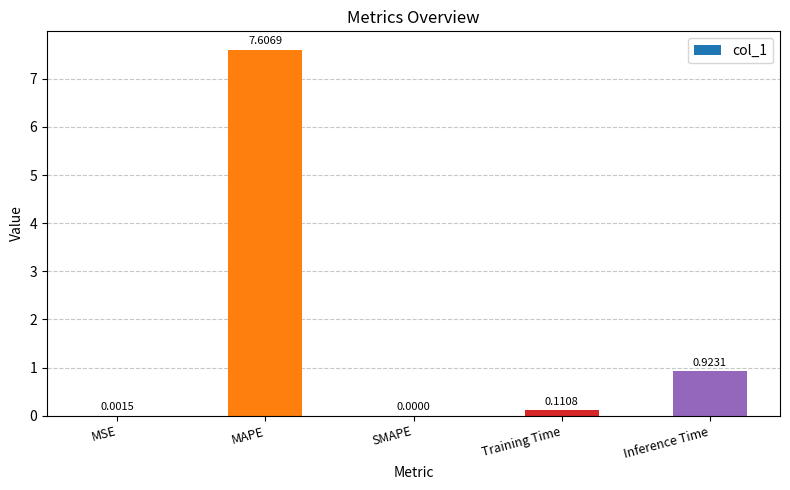

Which has a higher value, MAPE or MSE?

MAPE